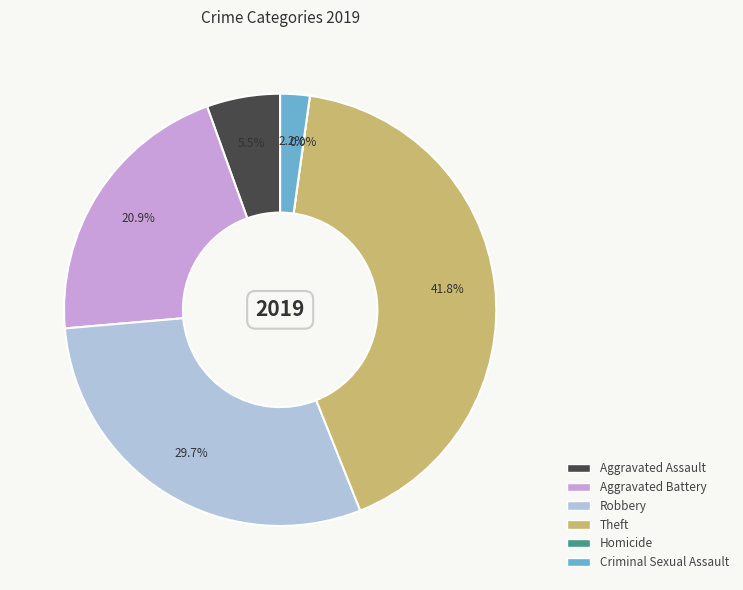

What percentage is NOT represented by Robbery?

70.3%